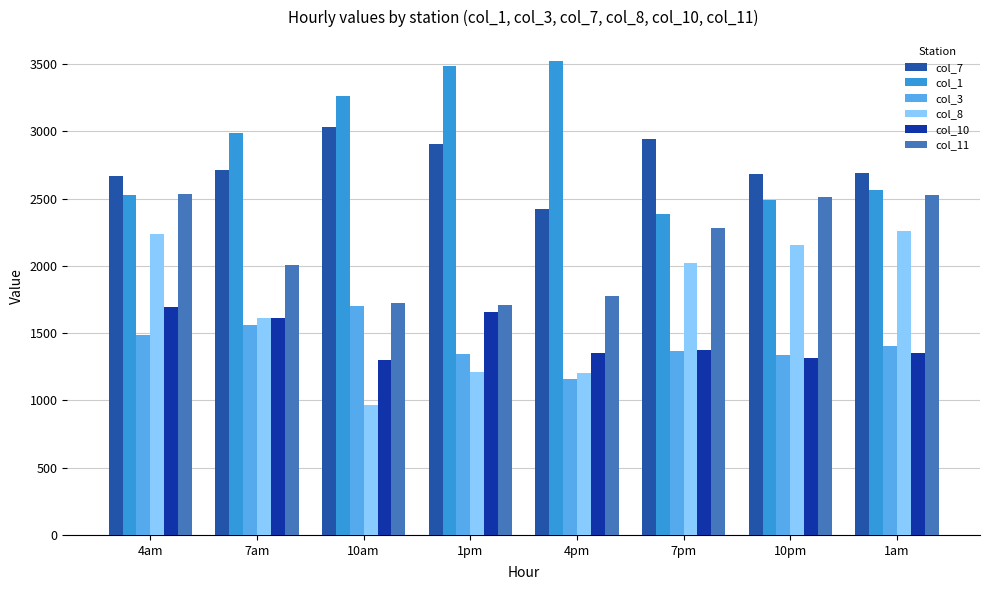

What is the sum of the col_8 values at 7pm and 4am?

4258.0